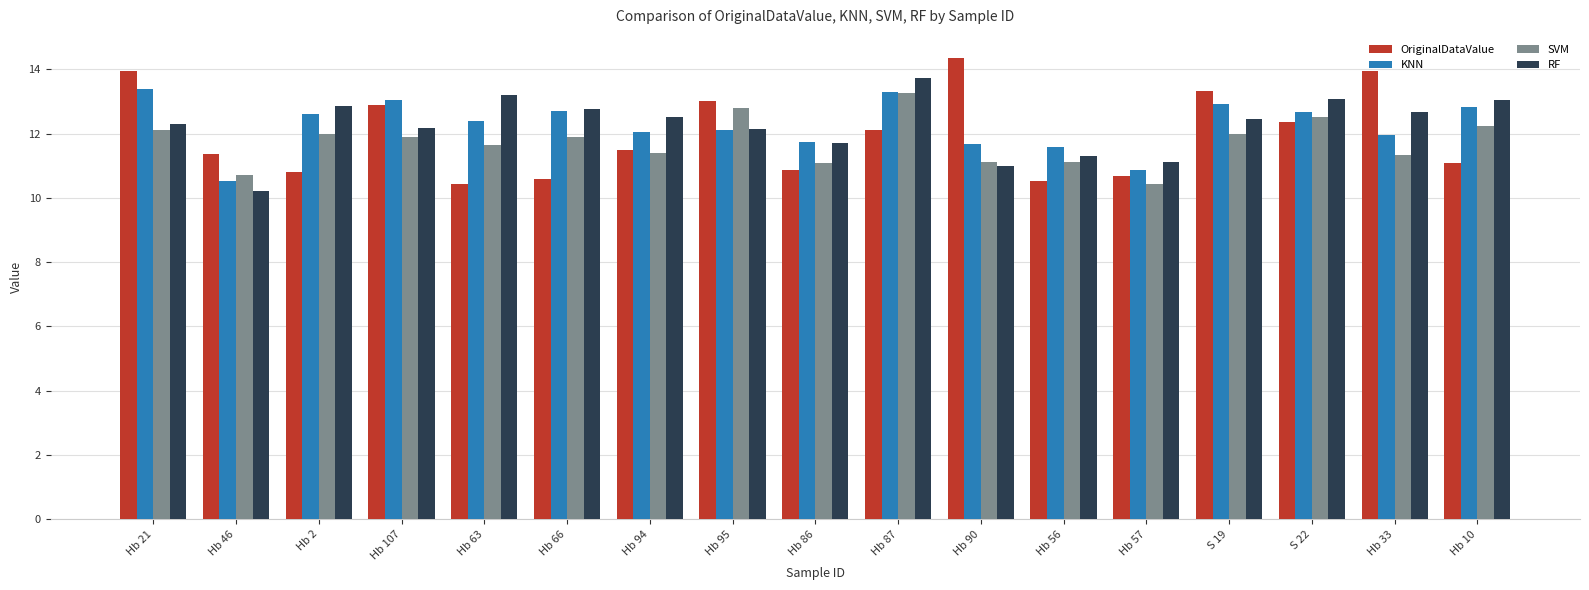

Is it true that SVM equals 11.3 at Hb 33?

True